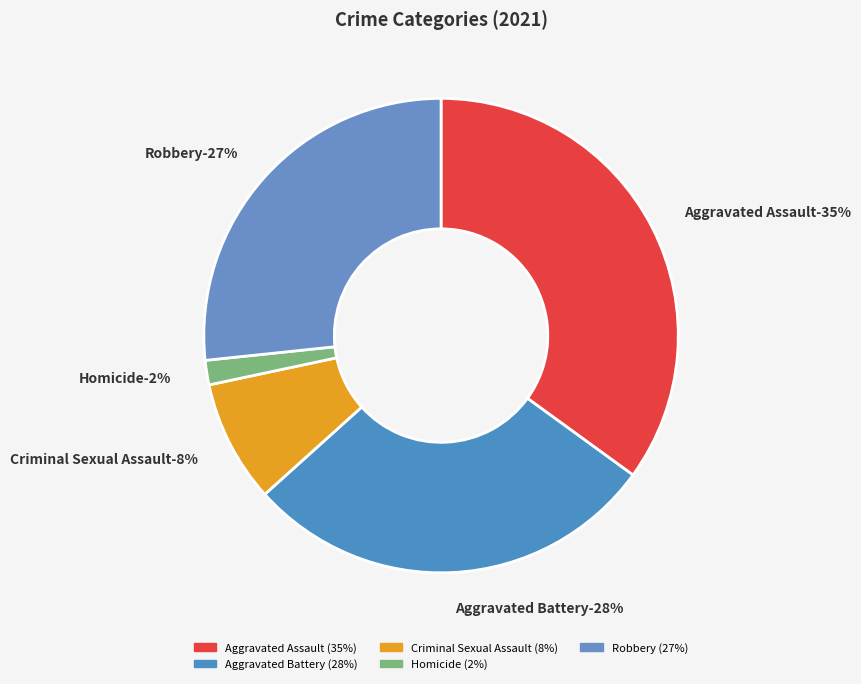

Which has a higher value, Criminal Sexual Assault or Aggravated Battery?

Aggravated Battery